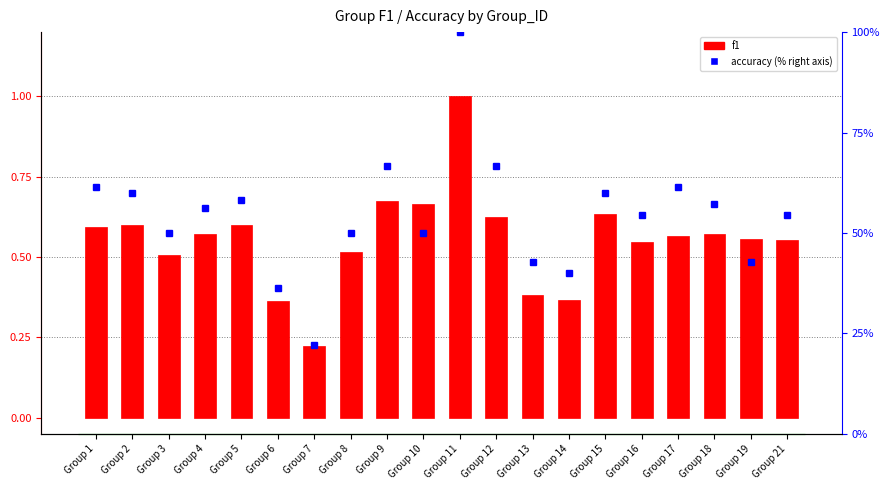

Is the value of f1 at Group 19 greater than the value of accuracy at Group 6?

No